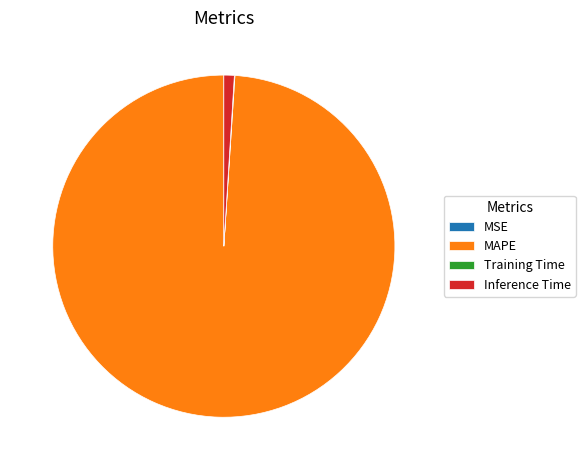

Which category has the biggest portion of the pie?

MAPE